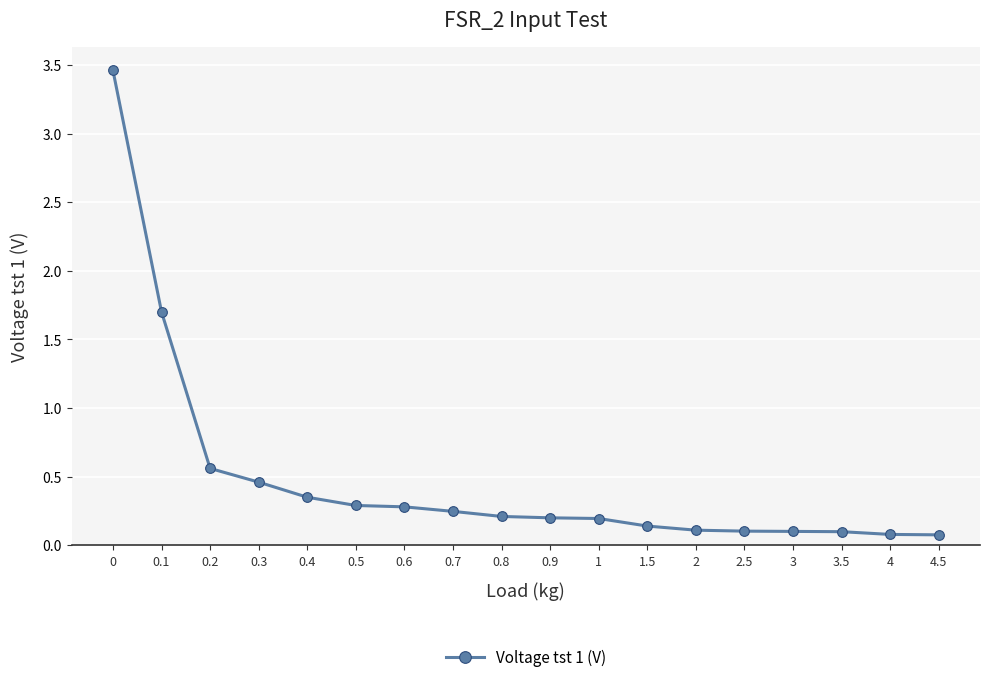

Is it true that the value at 2 is 0.0?

False